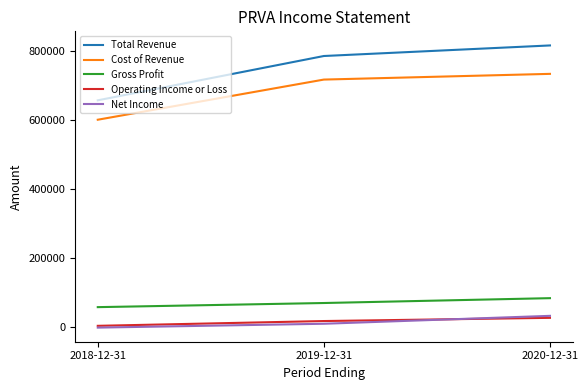

Which series has the largest total across all categories?

Total Revenue